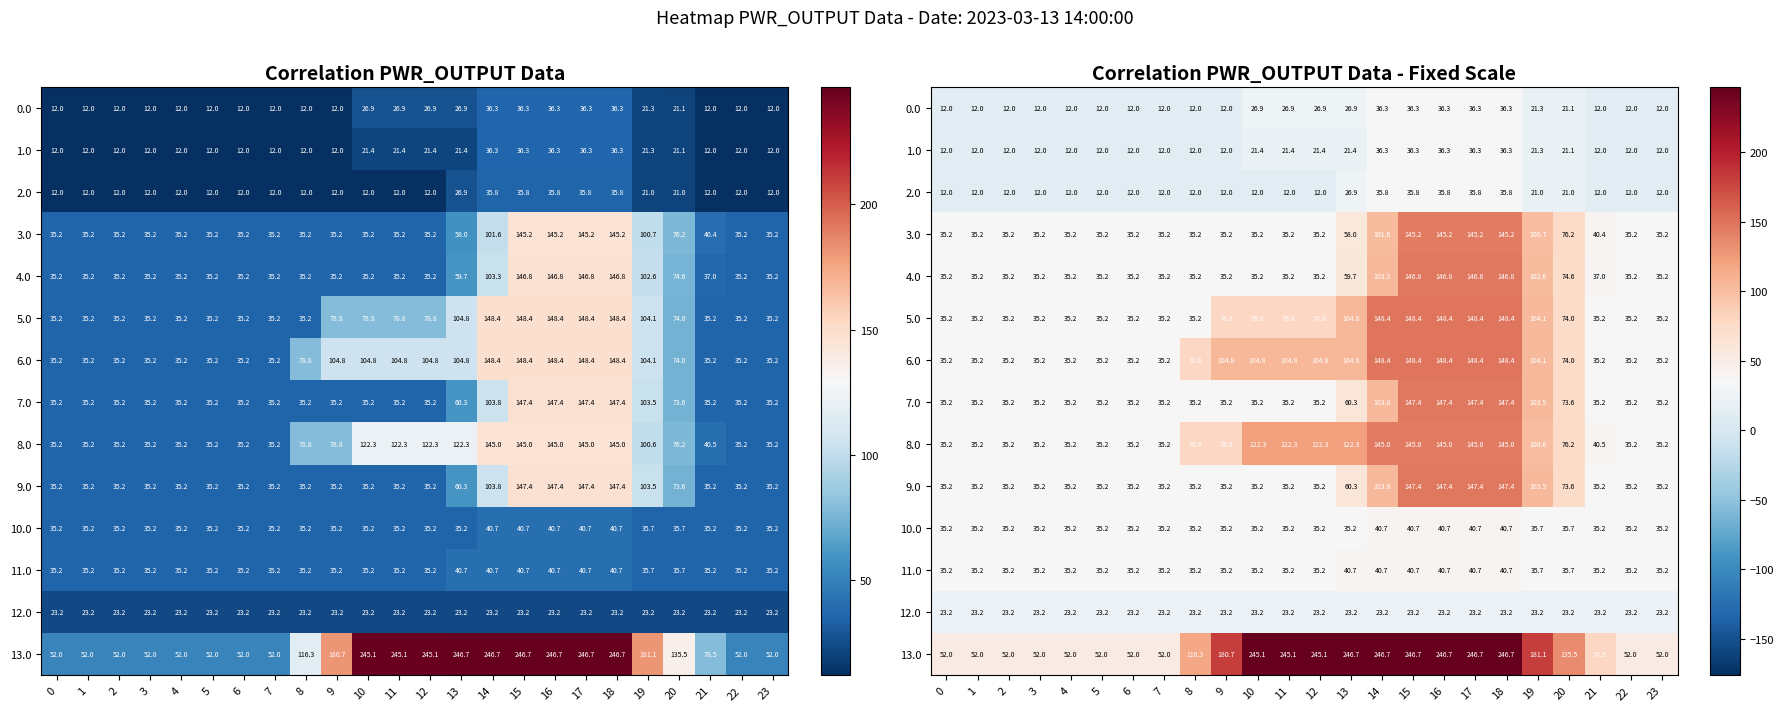

At how many categories does at least one series exceed 166?

11